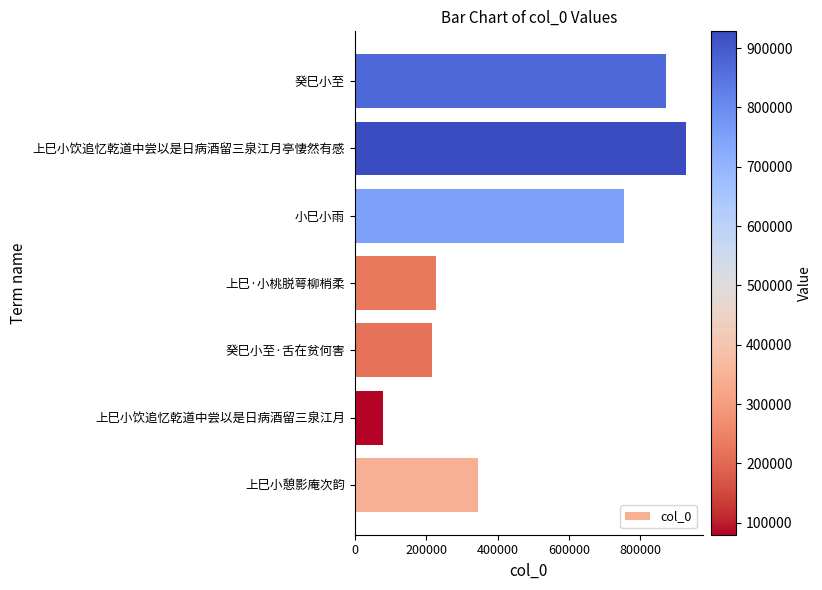

What is the average value?

489236